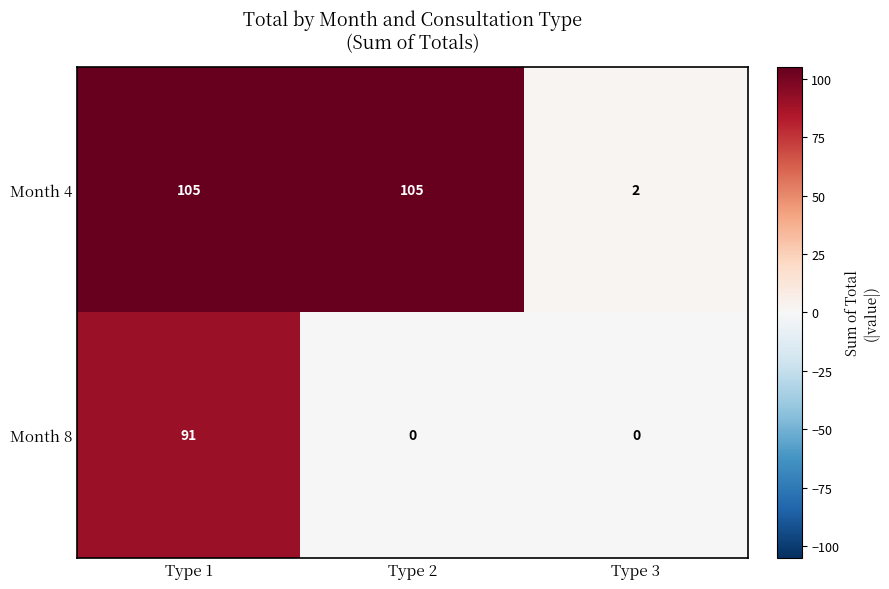

The Month 4 series shows 105 at Type 1. True or false?

True